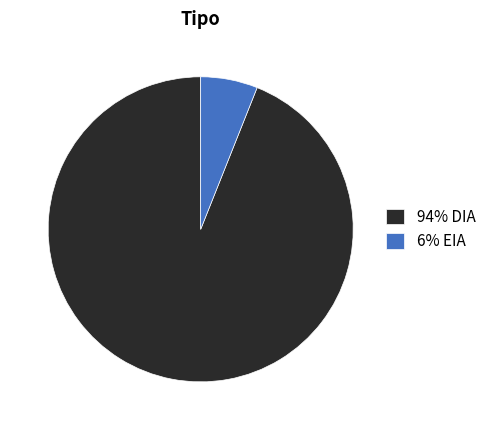

Is it true that 94% DIA is 94% of the pie?

True